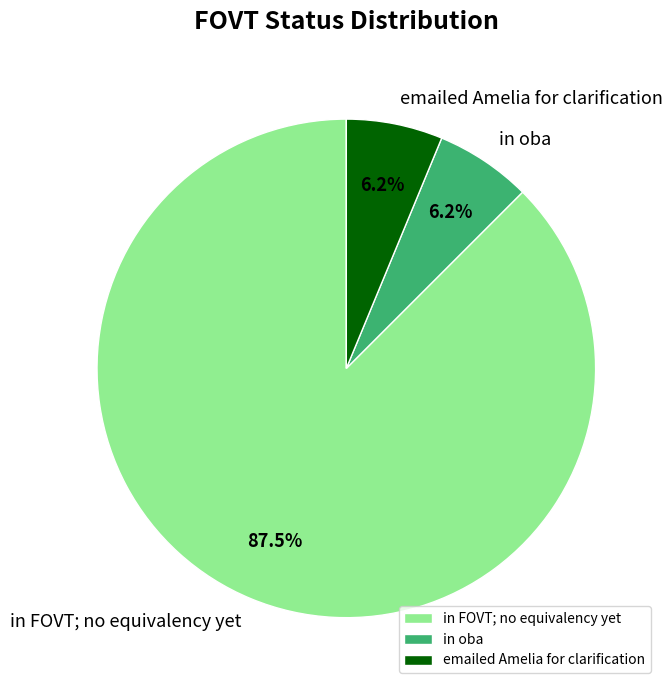

Combined, do emailed Amelia for clarification and in FOVT; no equivalency yet account for over 50%?

Yes